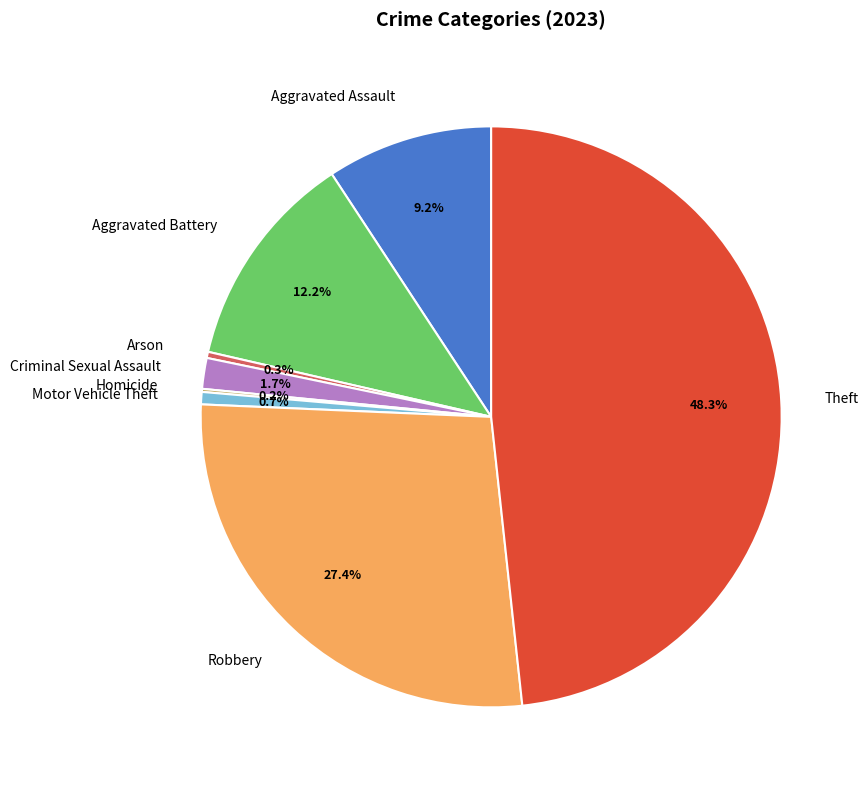

Does Criminal Sexual Assault represent more than half of the total?

No